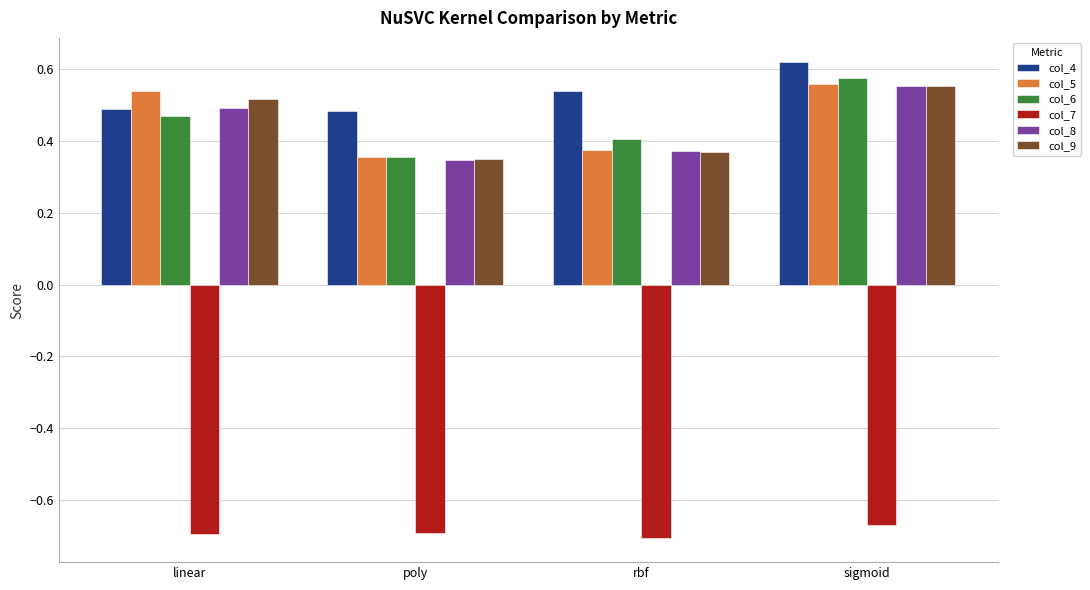

At which category is the sum across all series the highest?

sigmoid